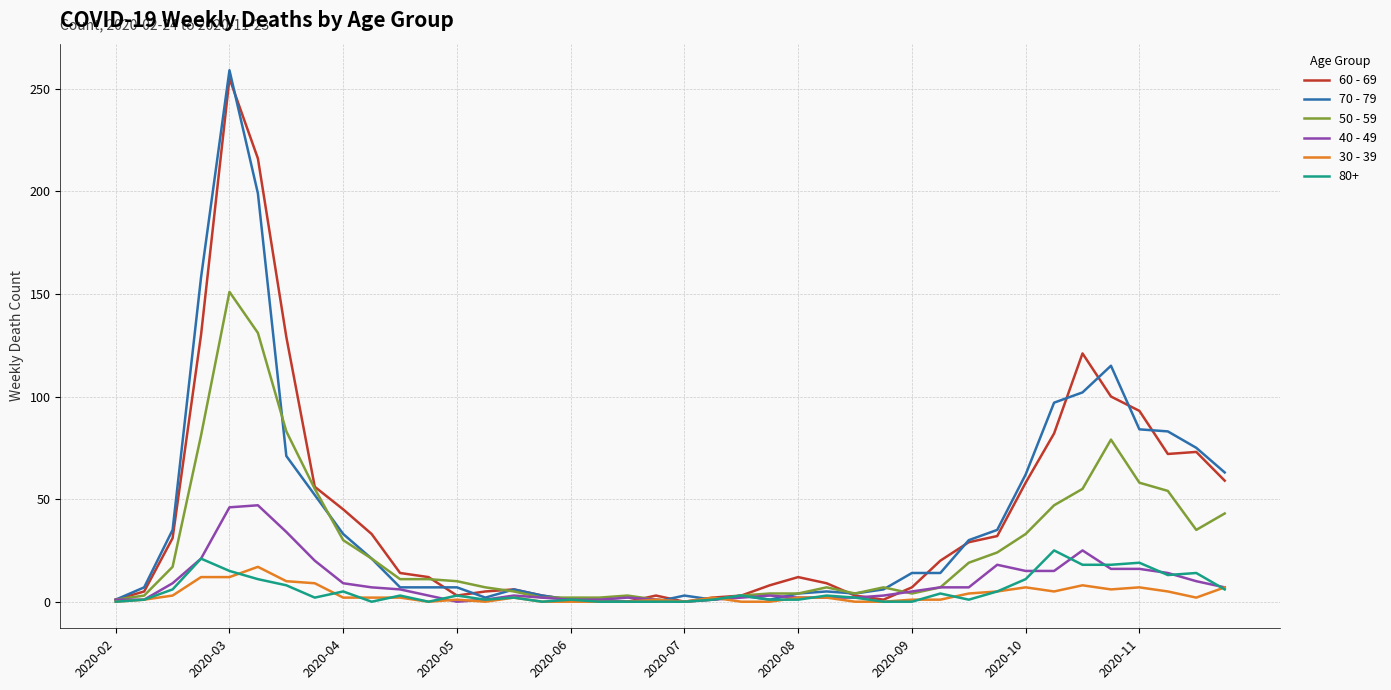

Which series has the widest spread of values?

70 - 79